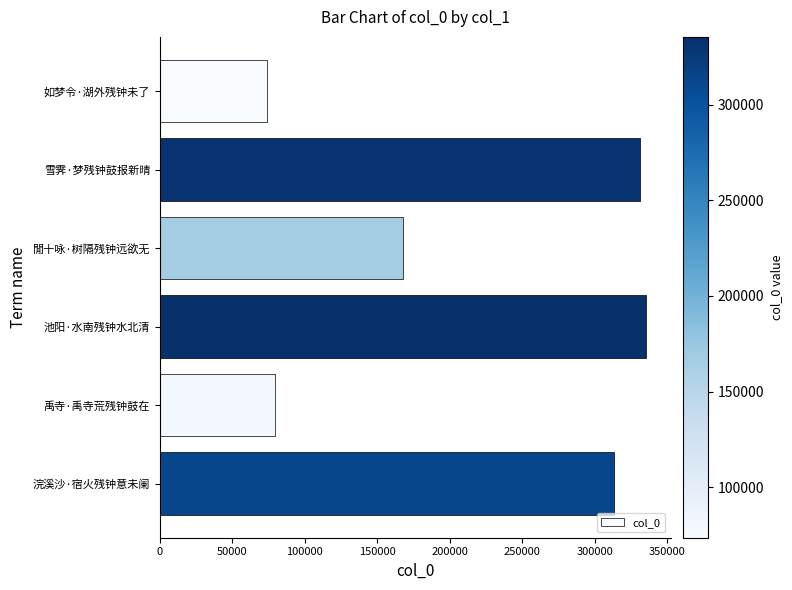

The value at 浣溪沙·宿火残钟意未阑 is 446465. True or false?

False